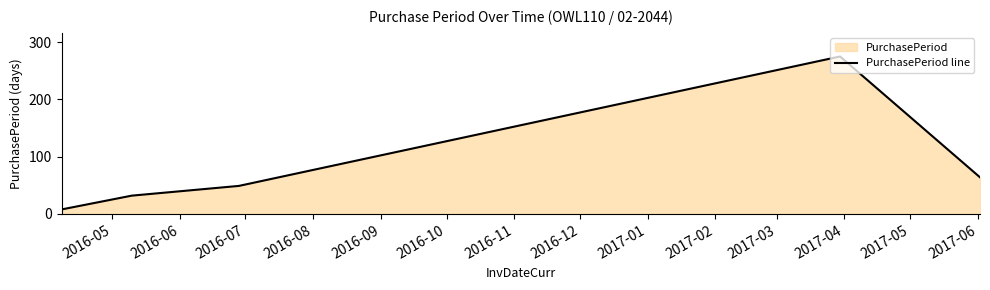

What is the sum of all values?

428